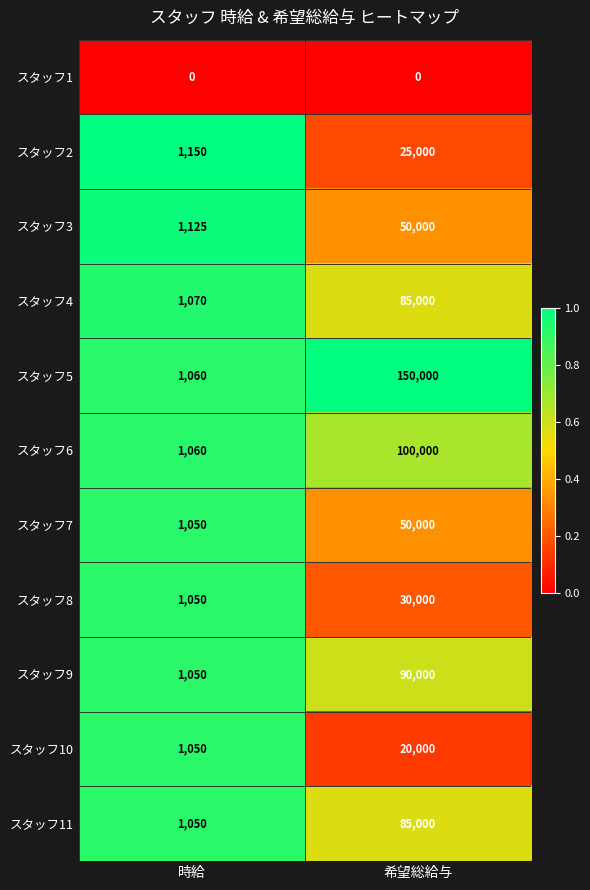

What is the total value across all series at 希望総給与?

685000